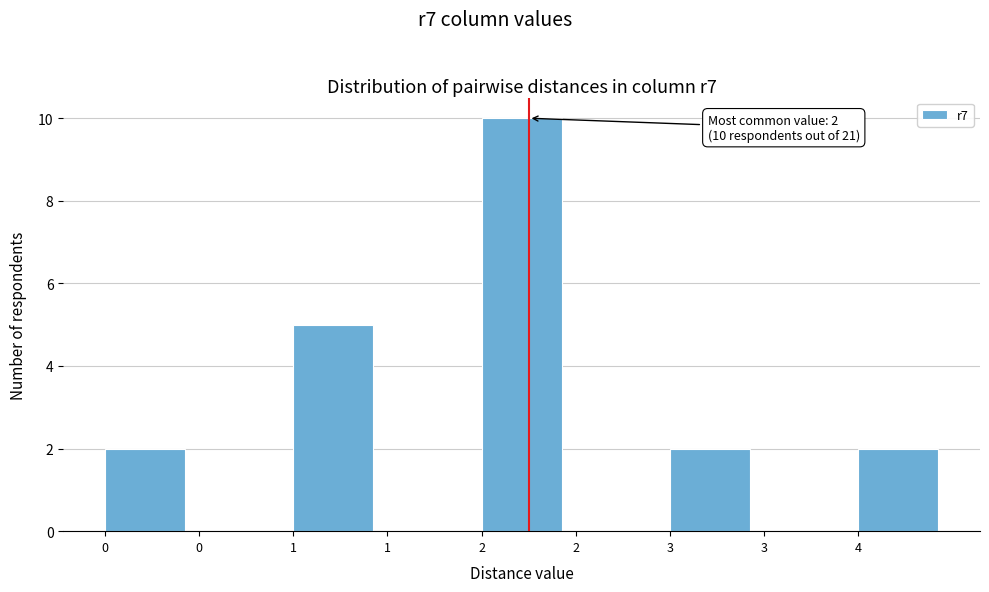

Count the number of data series in this chart.

1